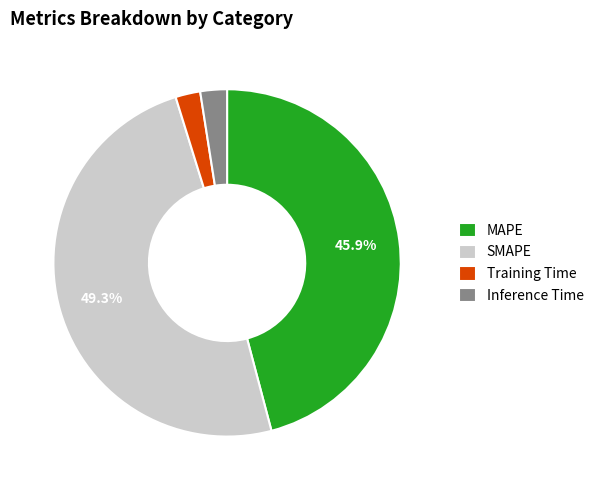

What percentage is the Inference Time slice, to the nearest percent?

2%